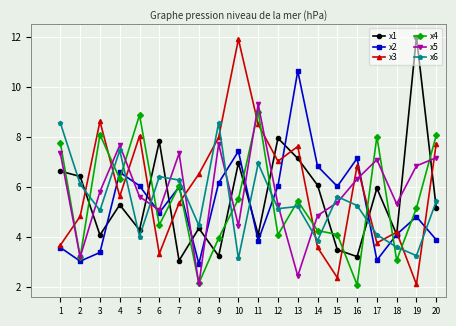

How many distinct data groups are displayed?

6